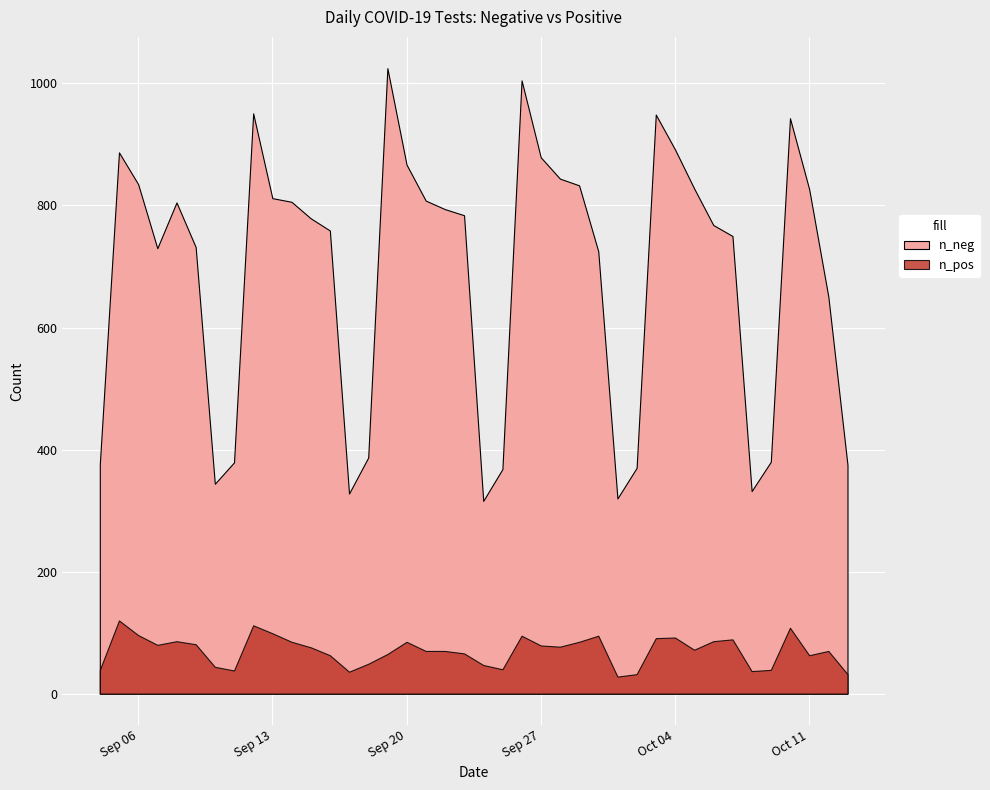

True or false: n_pos has more than 2 points higher than both neighbors.

True